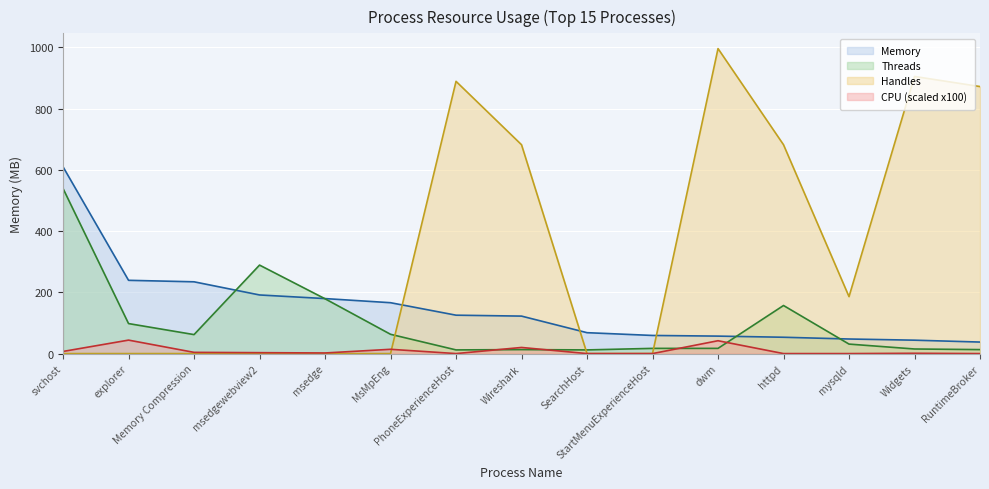

What is the label of the 2nd point from the right?

Widgets